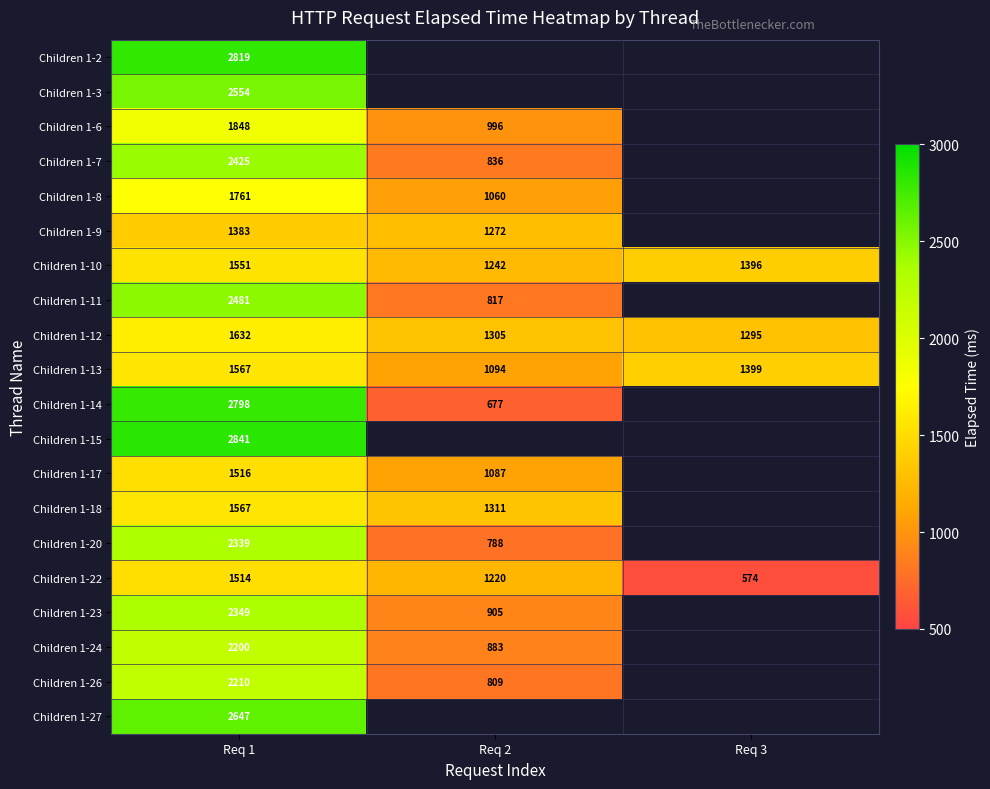

True or false: Children 1-10 has a value of 2310.6 at Req 3.

False